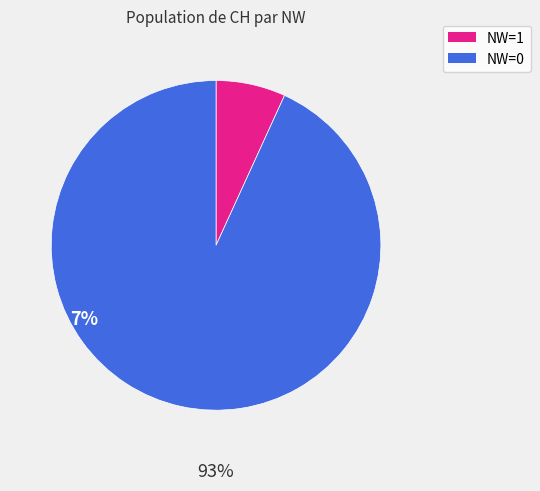

Is there any slice that represents more than half of the pie?

Yes